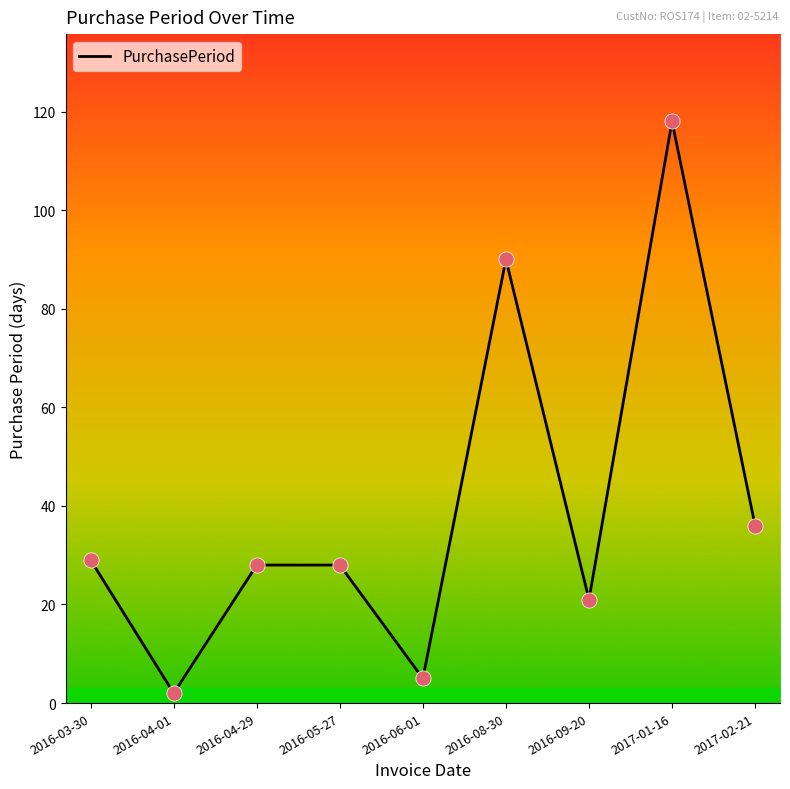

What is the change in value from 2016-04-29 to 2016-06-01?

-23